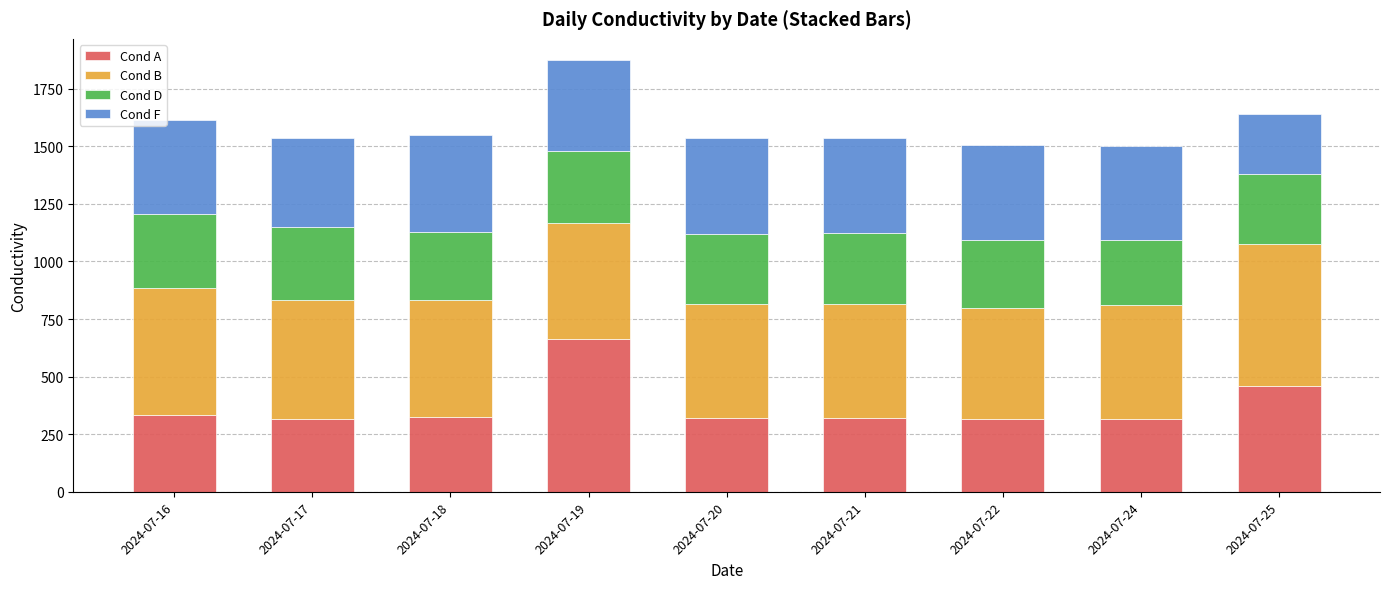

At which category is the sum across all series the highest?

2024-07-19